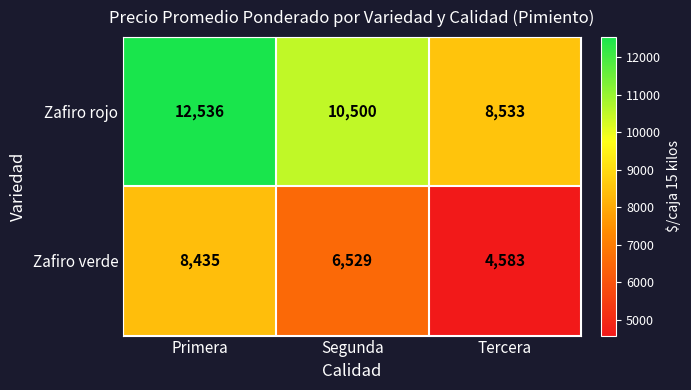

Count the Zafiro verde values in the range 4583 to 8435.

3